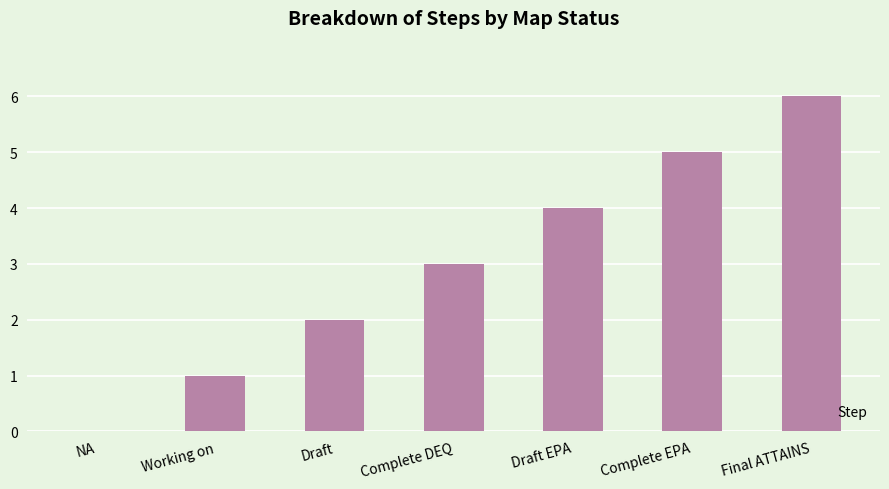

True or false: the data shows 7 at Complete EPA.

False